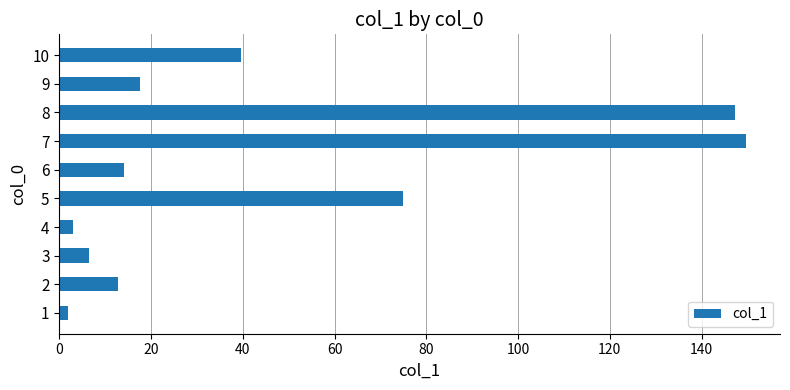

What is the average value?

46.7